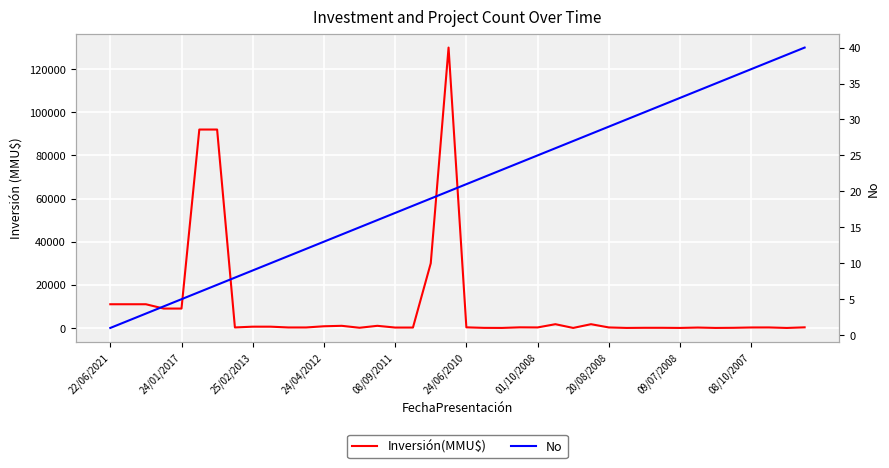

What is the difference between the highest and lowest values at 08/10/2007?

197